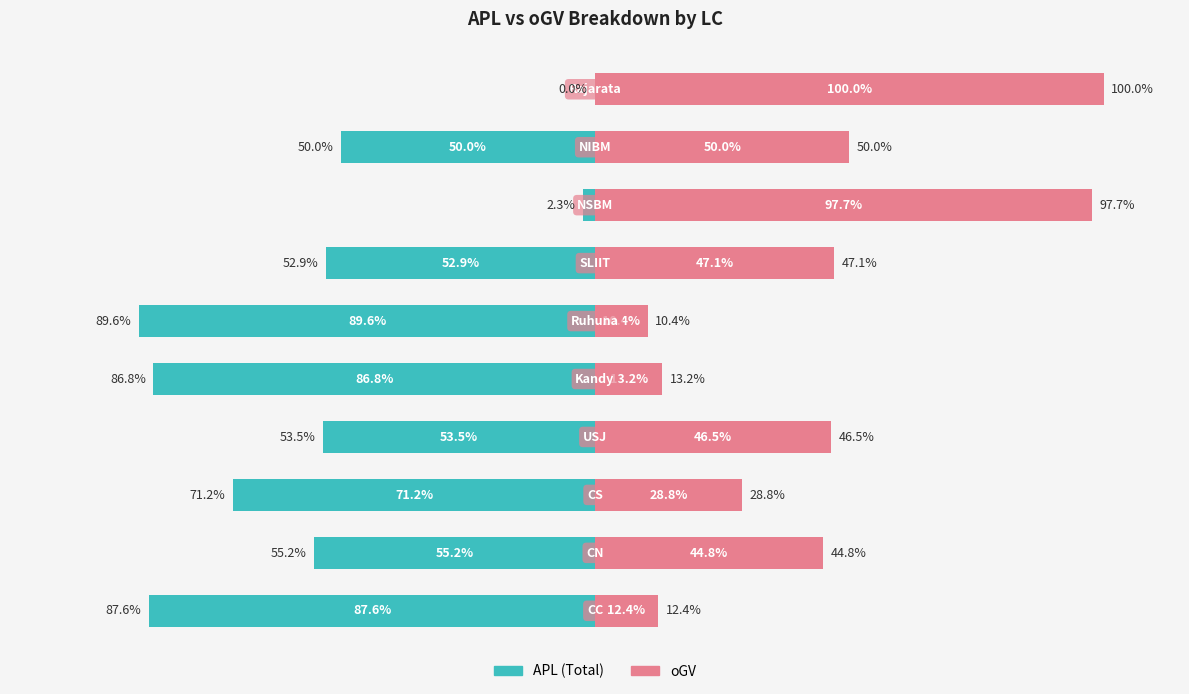

Rank the categories by APL (Total) value from highest to lowest.

9, 7, 8, 6, 3, 1, 2, 4, 0, 5